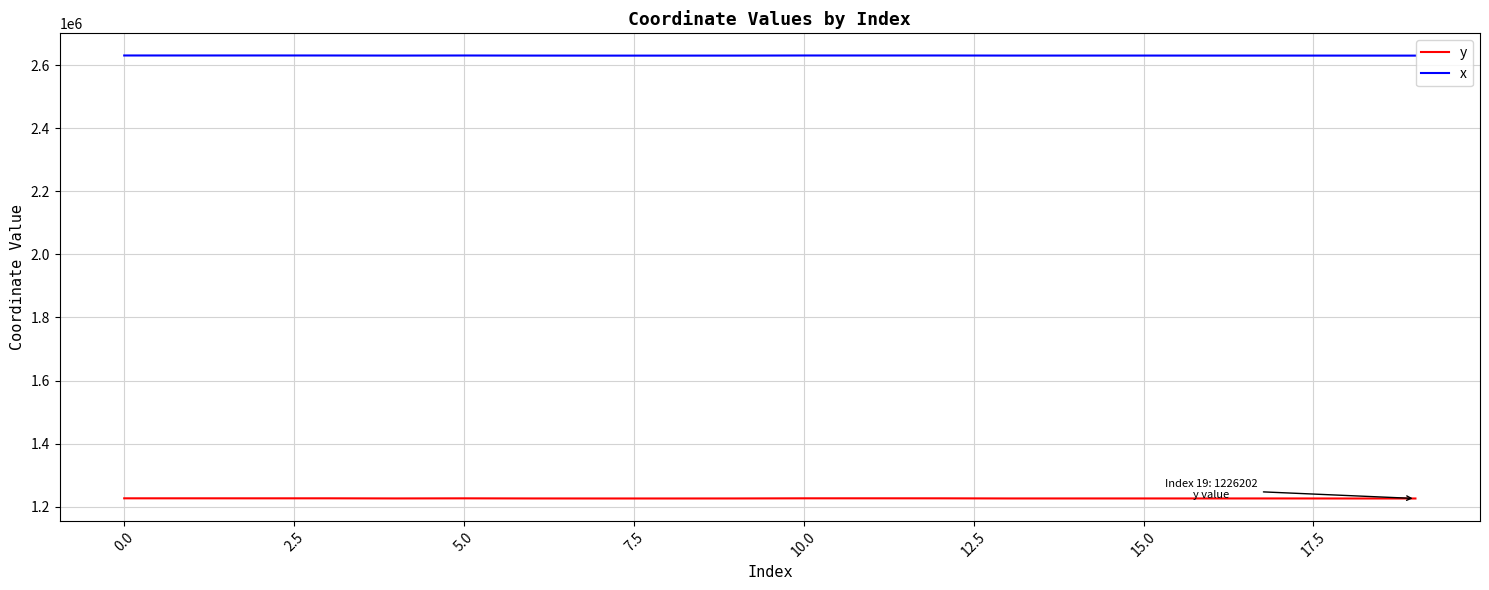

List the series in order of their overall mean, highest first.

x, y